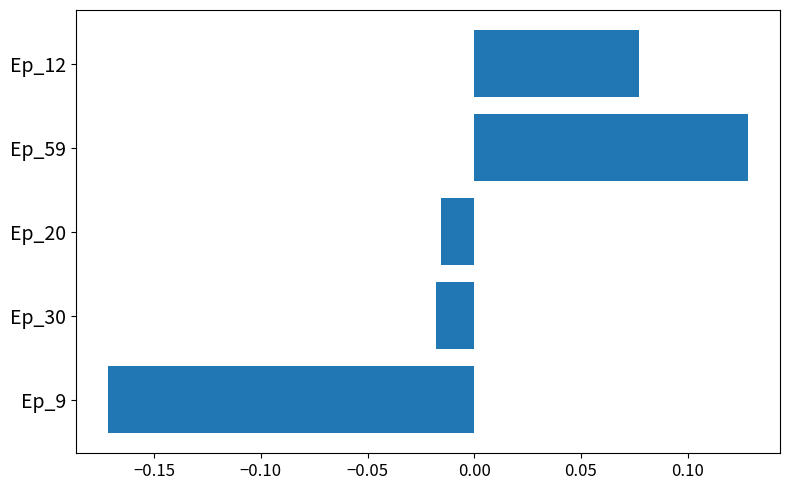

True or false: the data shows 0.2 at Ep_59.

False